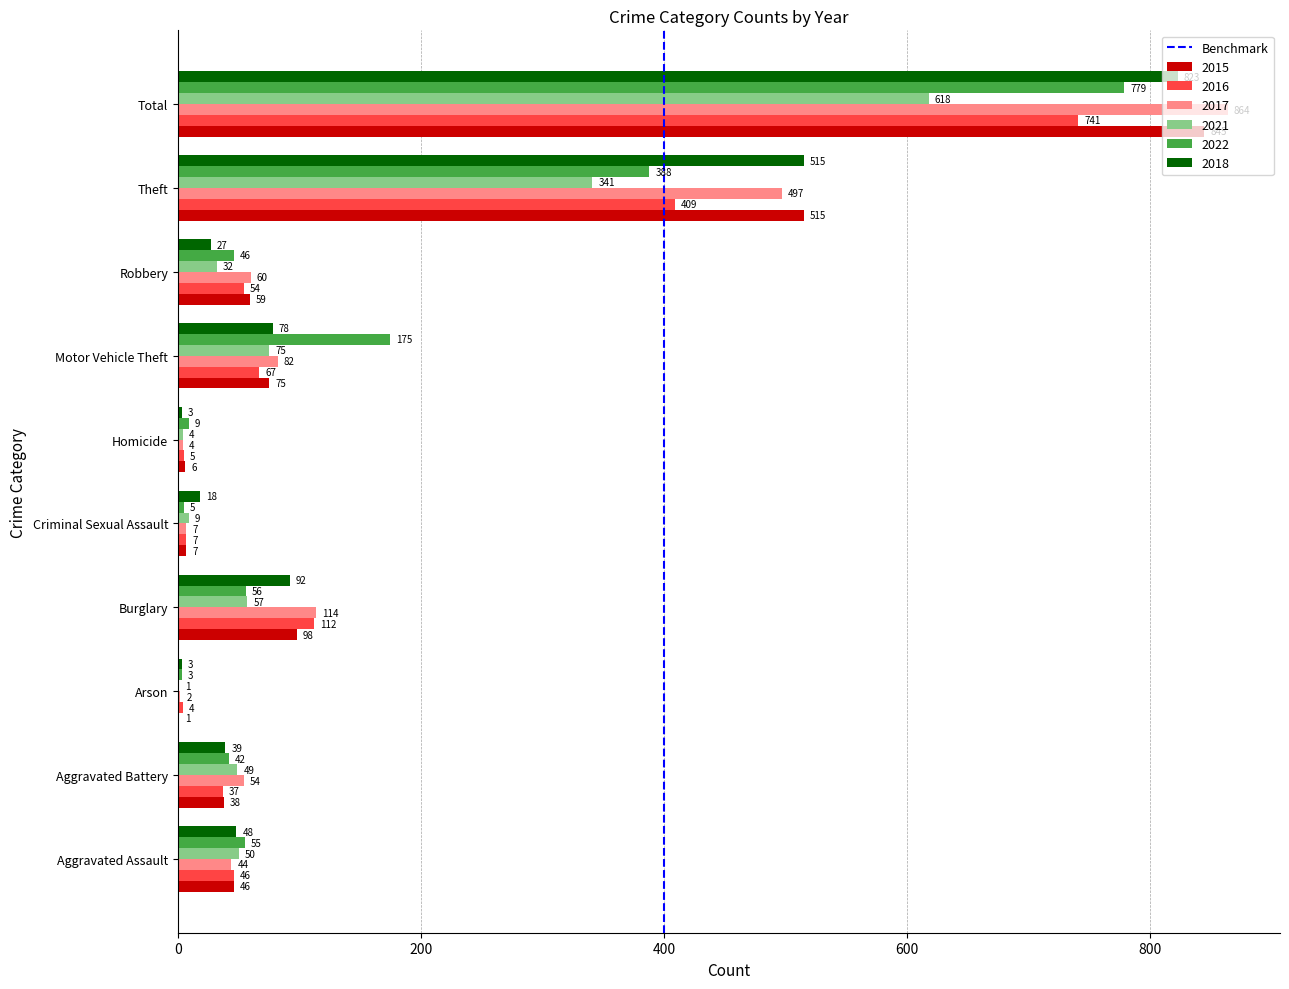

Between Arson and Homicide, which series saw the biggest shift?

2022